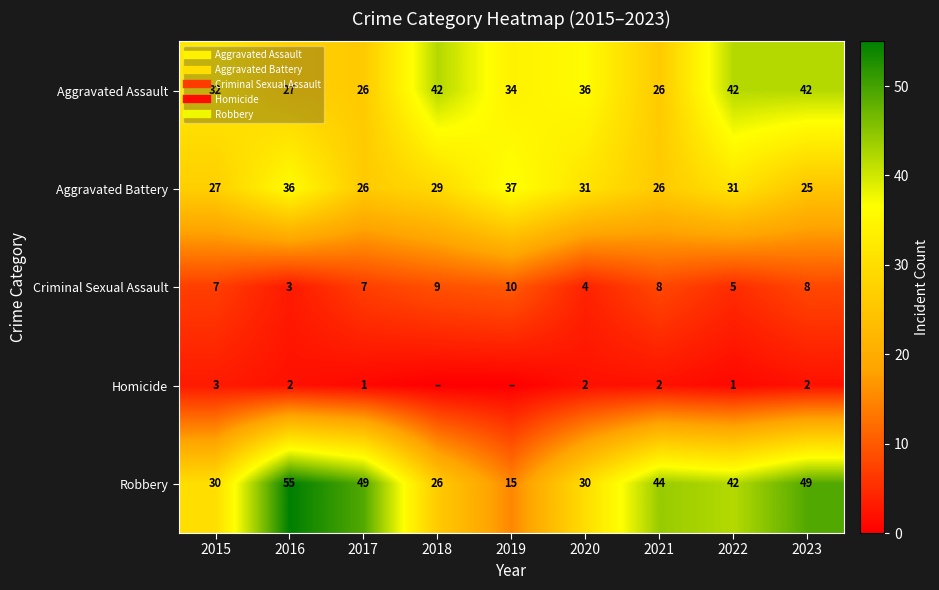

What is the difference between the second highest and minimum values in the Robbery series?

34